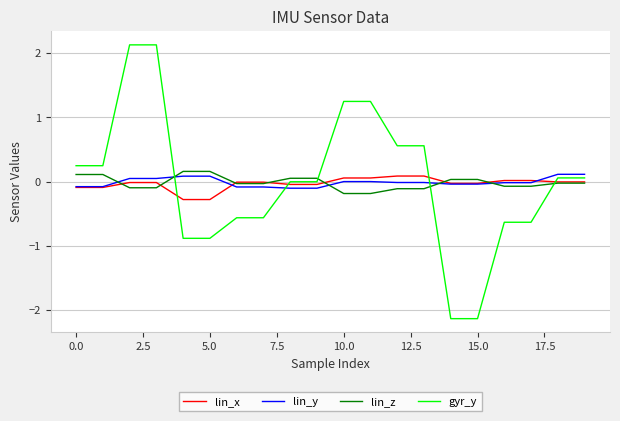

What is the minimum value shown in the chart?

-2.1